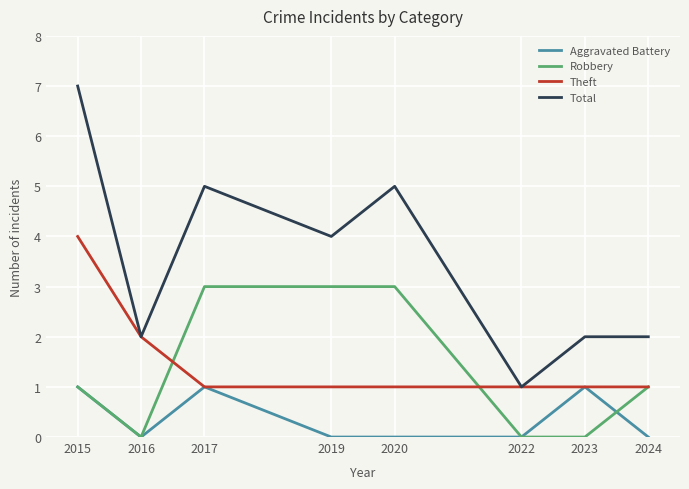

What is the total value across all series at 2017?

10